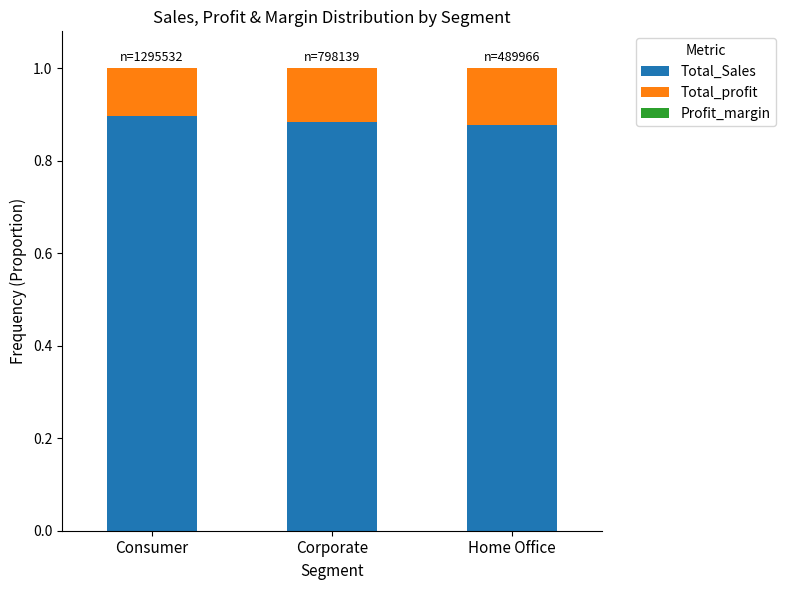

The Total_Sales series shows 0.9 at Home Office. True or false?

True